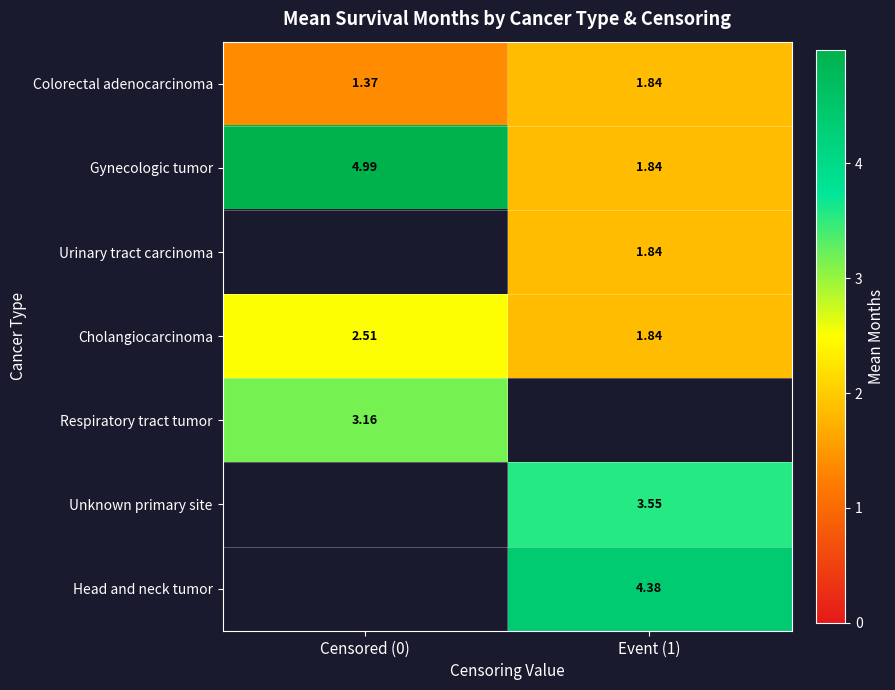

Is it true that Unknown primary site equals 3.5 at Event (1)?

True